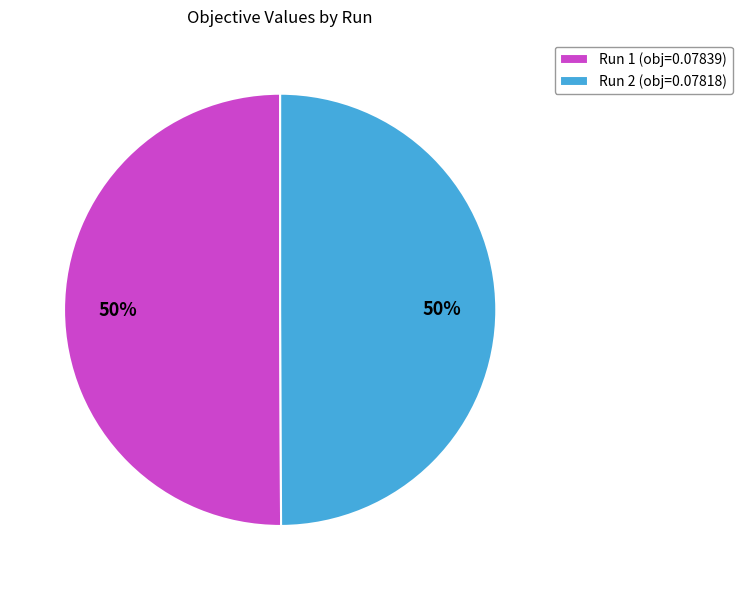

How many segments does this pie chart have?

2